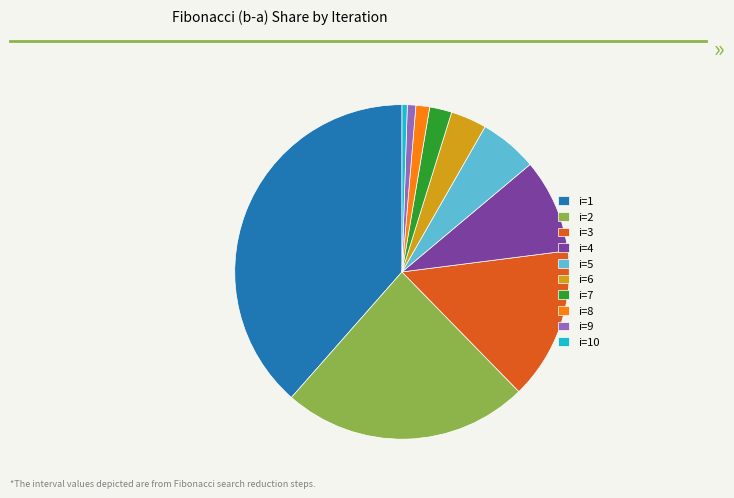

True or false: i=5 accounts for 1% of the total.

False